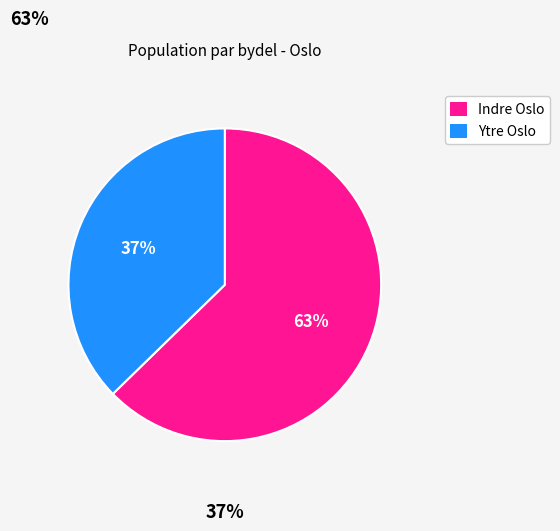

To the nearest percent, what is the average slice percentage?

50%